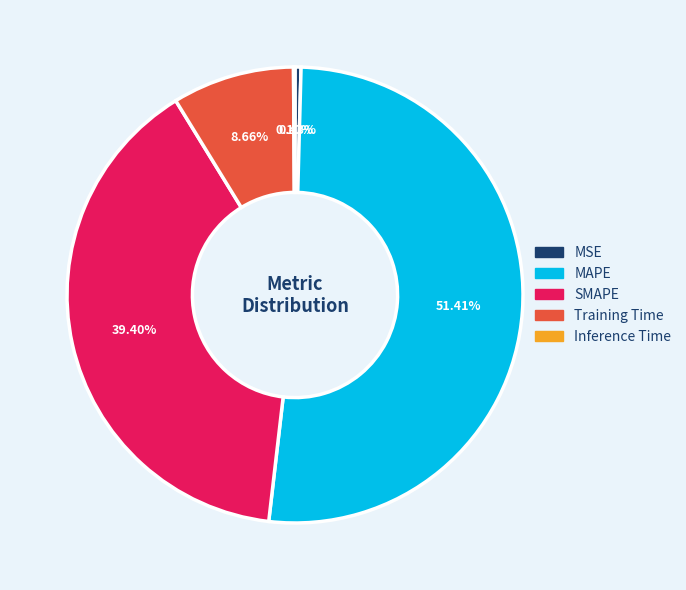

What is the majority slice?

MAPE